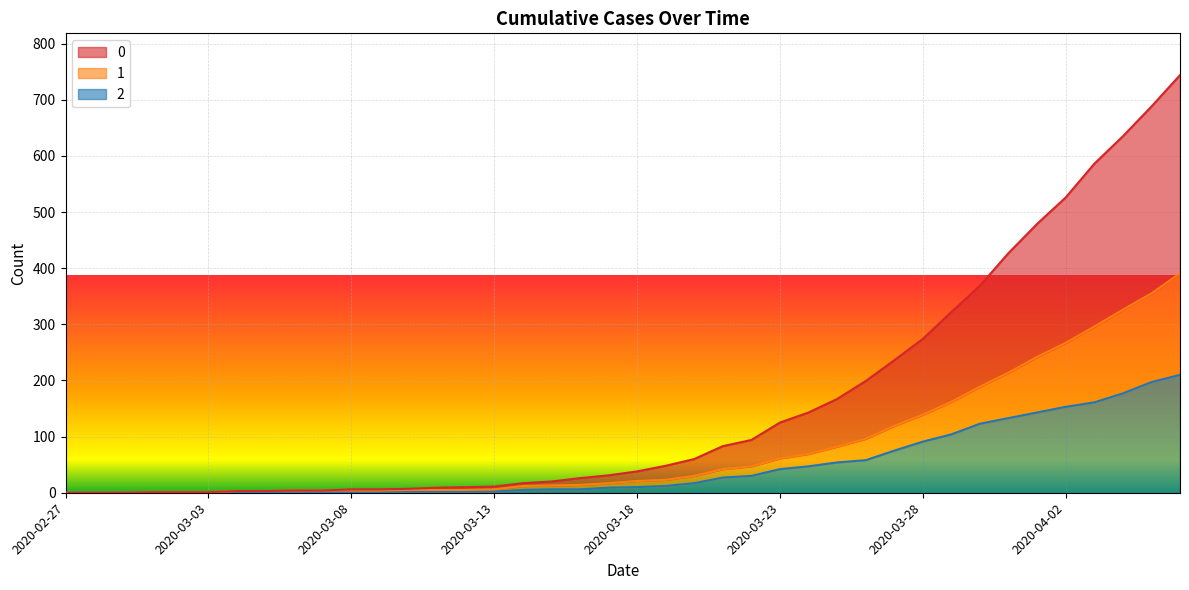

Rank the series by their maximum value, from highest to lowest.

0, 1, 2